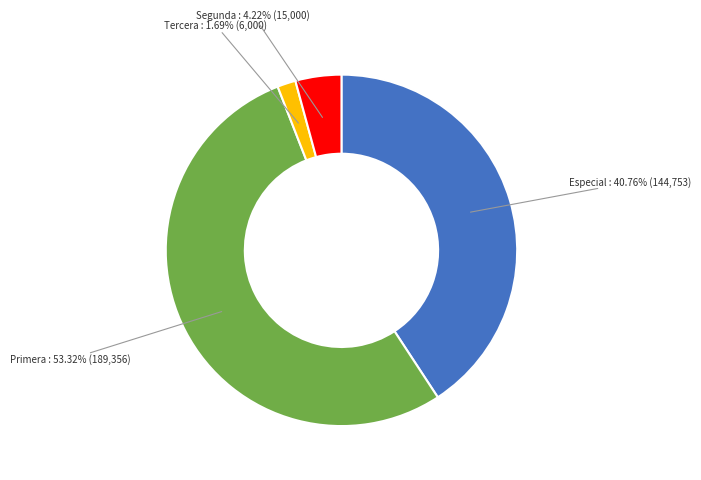

Combined, do Especial and Primera account for over 50%?

Yes